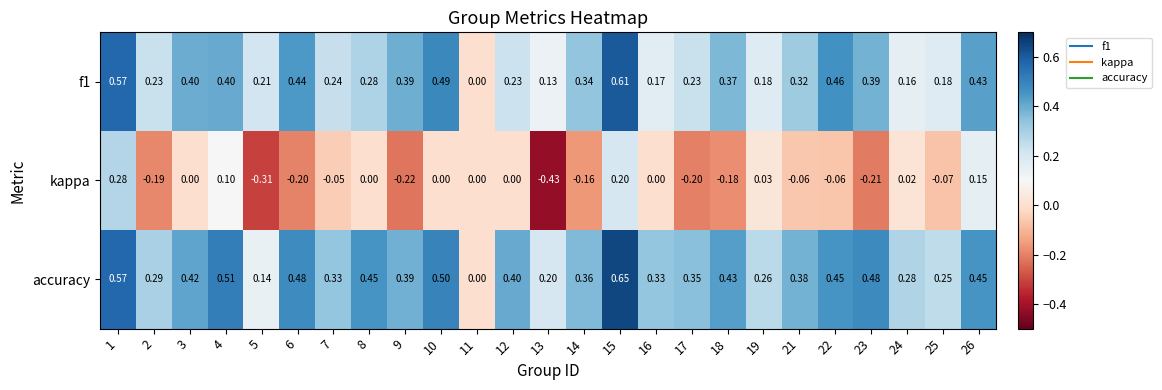

Is the value of accuracy at 15 greater than the value of kappa at 5?

Yes